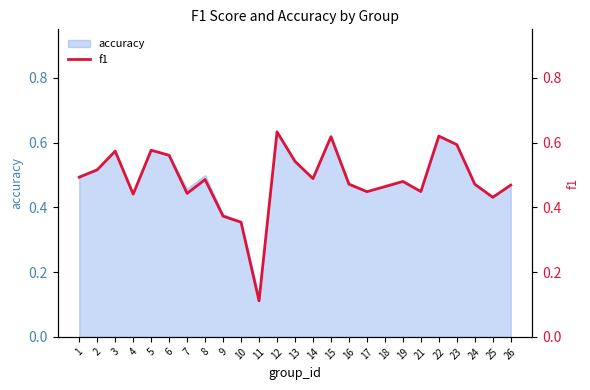

Is it true that the value at 12 is 1.0?

False